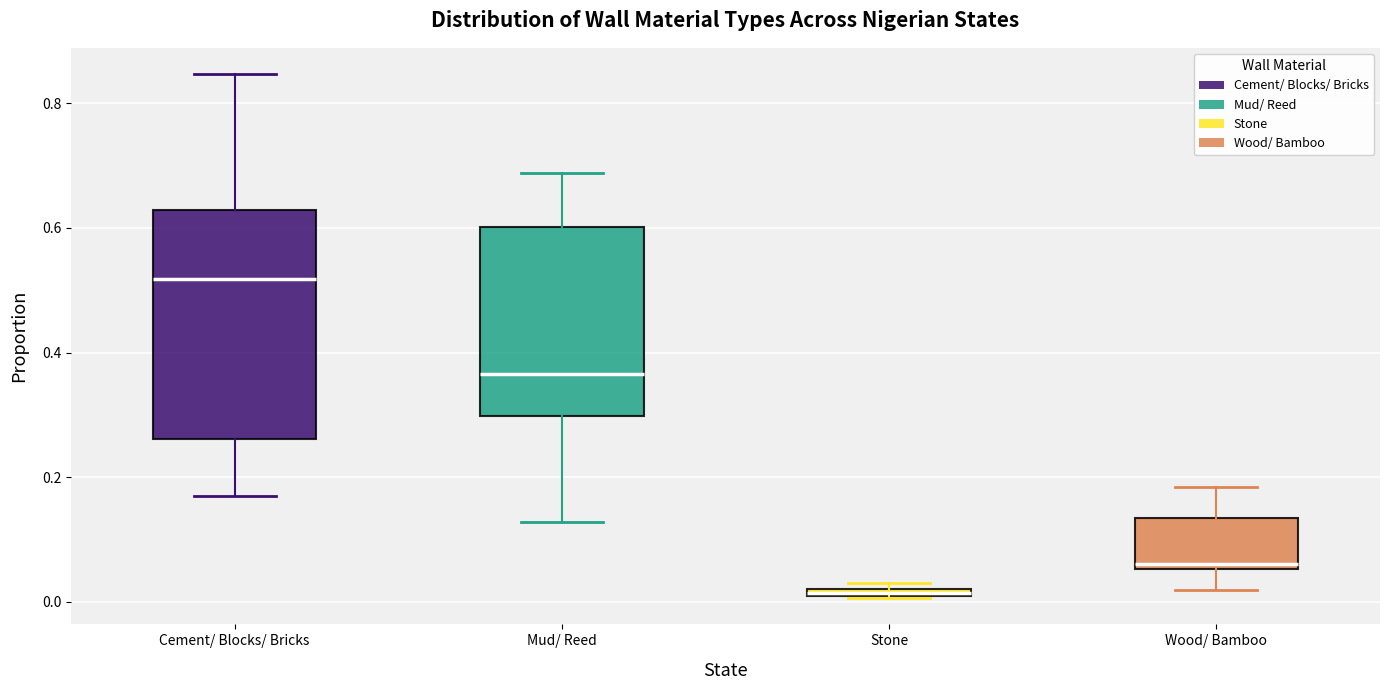

Where does the lower whisker of the box for Cement/ Blocks/ Bricks end on the y-axis? The values are not printed on the chart, so give them approximately, as read against the axis.

0.18